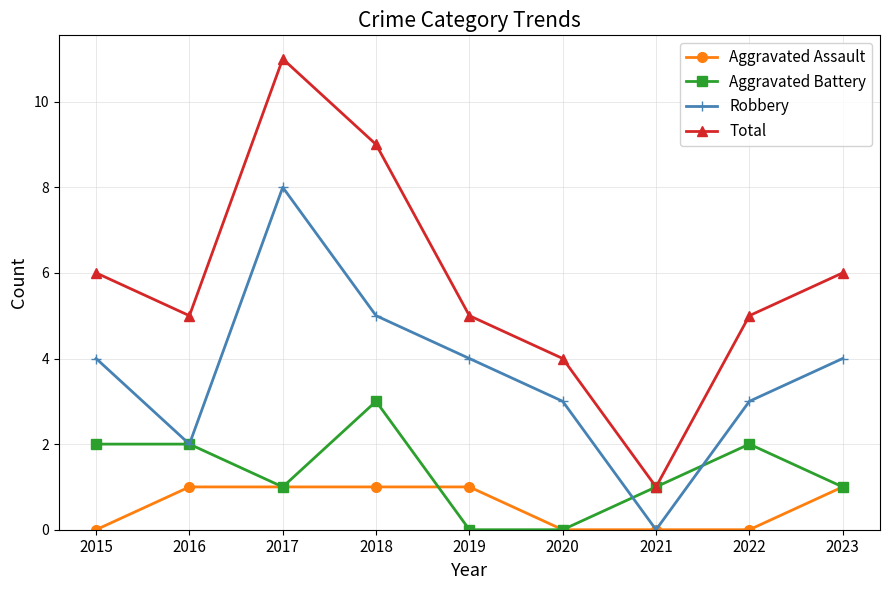

True or false: Aggravated Battery has a value of 0 at 2019.

True